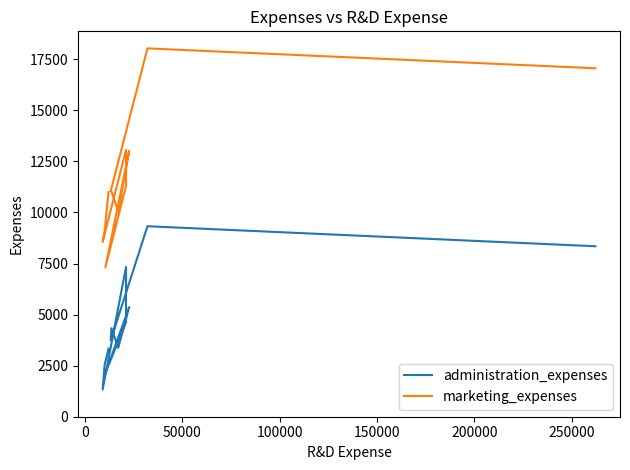

What is the average value of the administration_expenses series?

4648